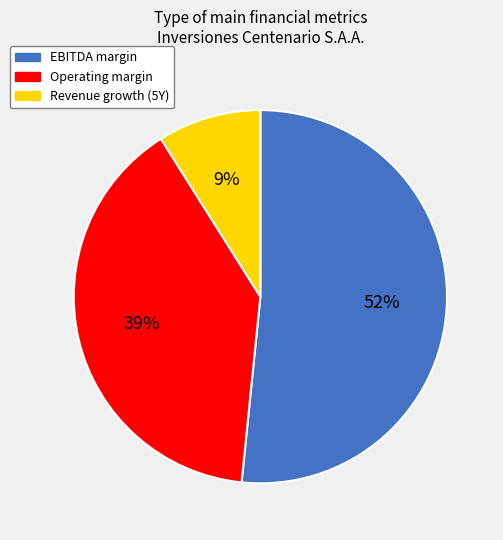

Combined, do EBITDA margin and Revenue growth (5Y) account for over 50%?

Yes